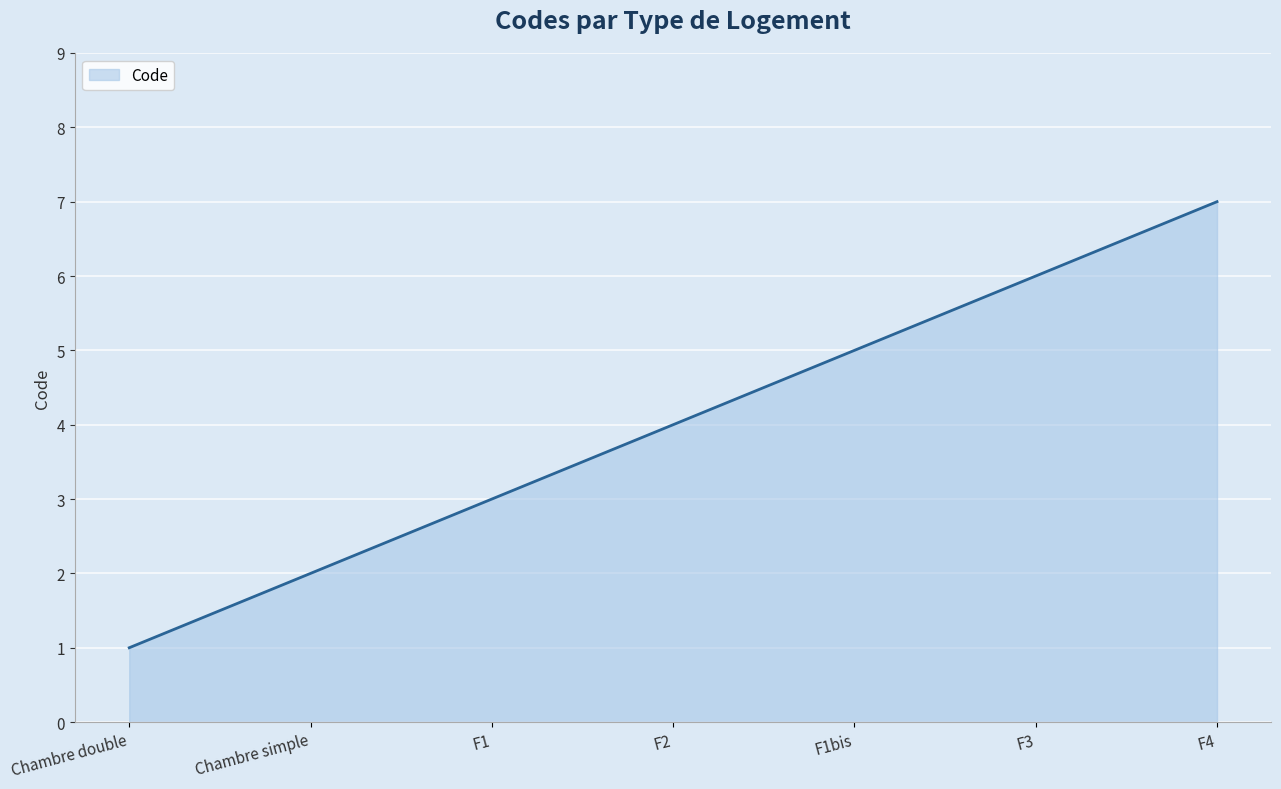

What is the difference between the values at Chambre double and F1?

2